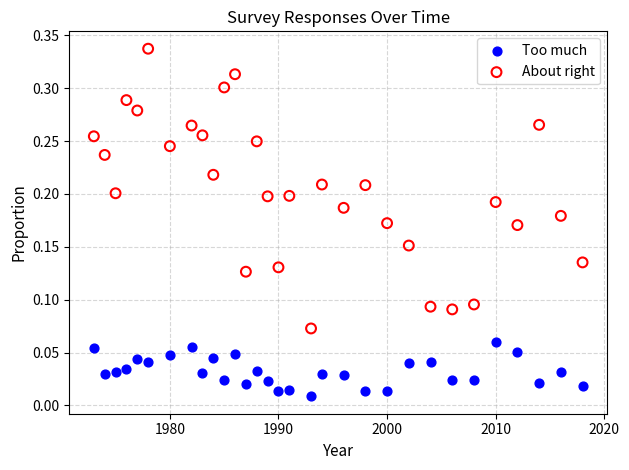

Which series contains the highest Y value?

About right